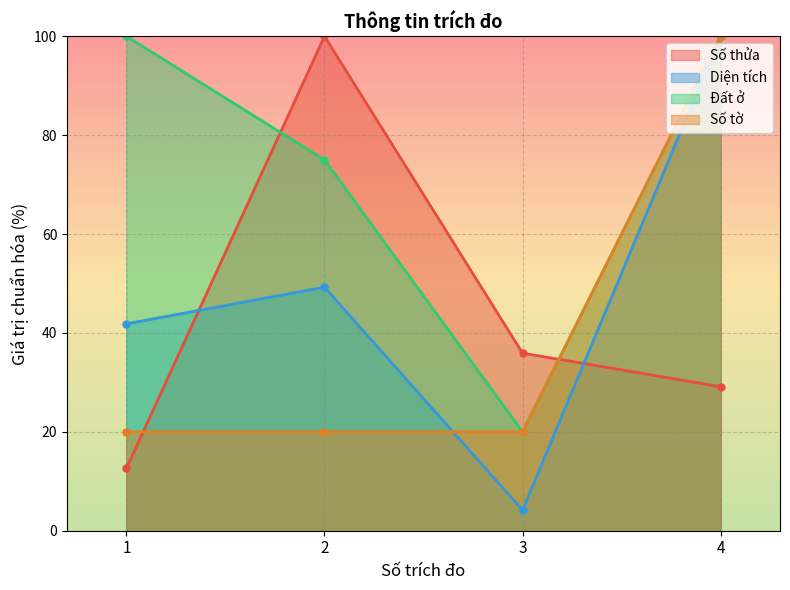

Which series changed the most between 2 and 4?

Số tờ